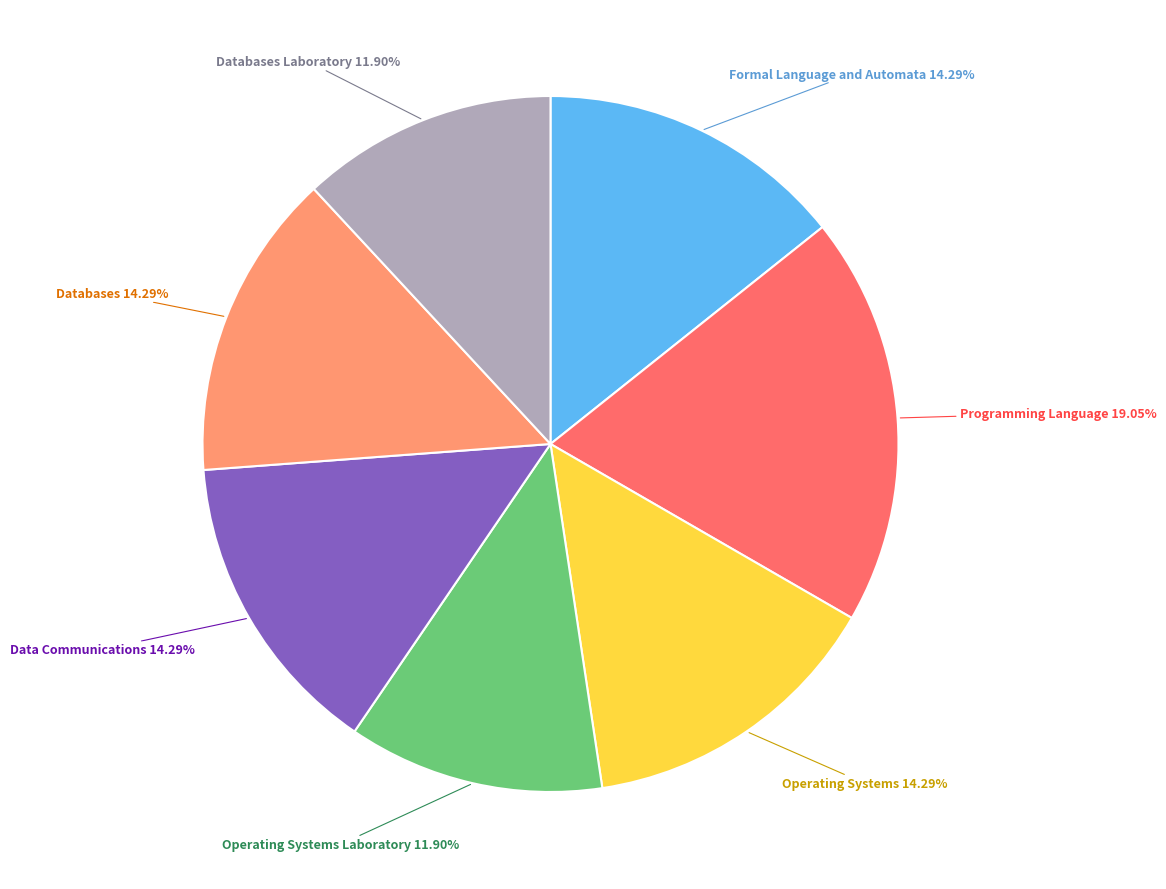

Does Programming Language represent more than half of the total?

No